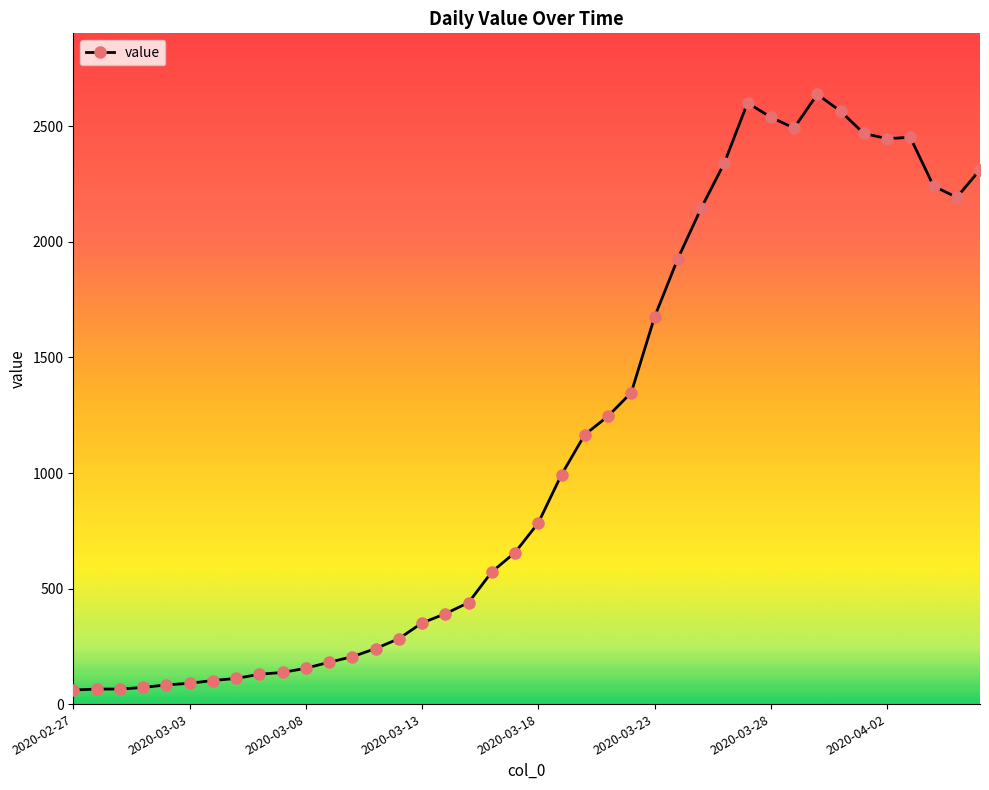

What is the minimum value shown in the chart?

61